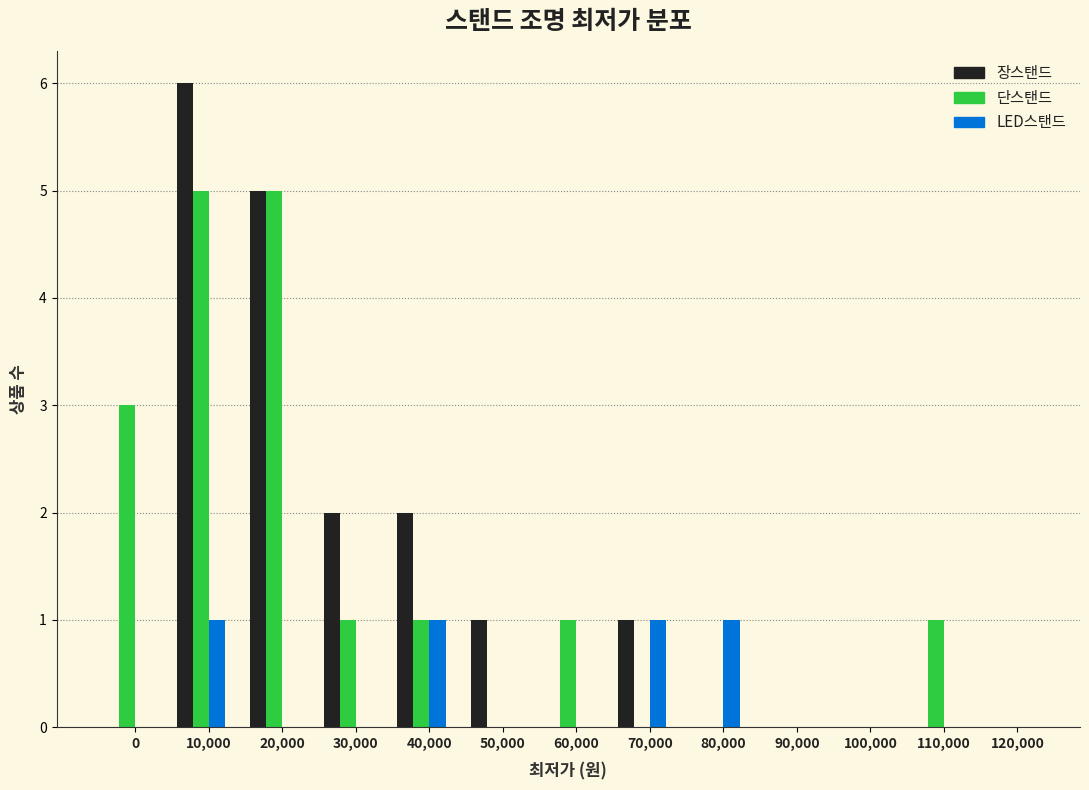

The 장스탠드 series shows 3 at 110,000. True or false?

False